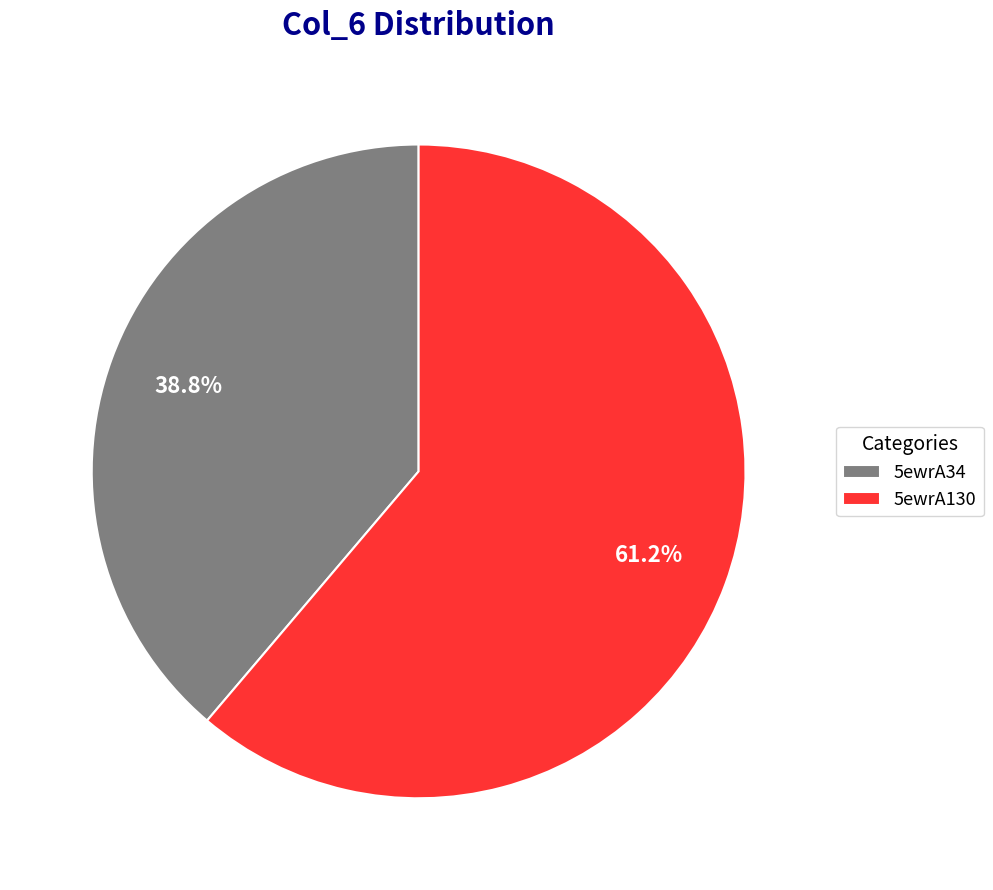

To the nearest percent, what is the difference between the 5ewrA34 and 5ewrA130 slice percentages?

22%